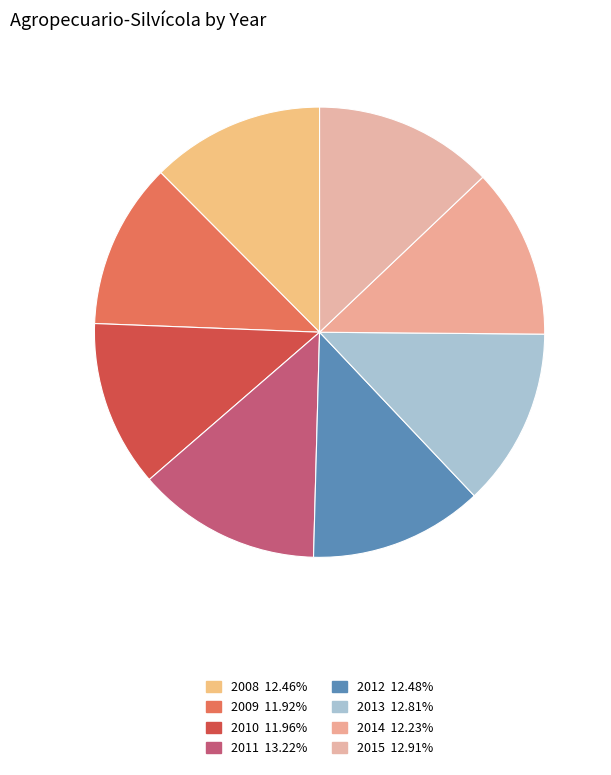

What is the largest slice in the pie chart?

2011